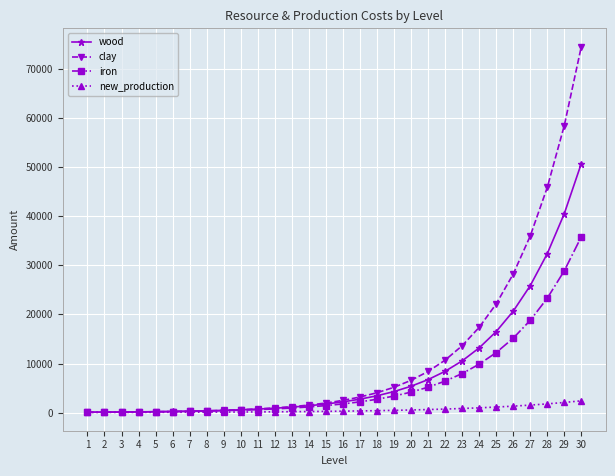

List the series in order of their peak value, lowest first.

new_production, iron, wood, clay